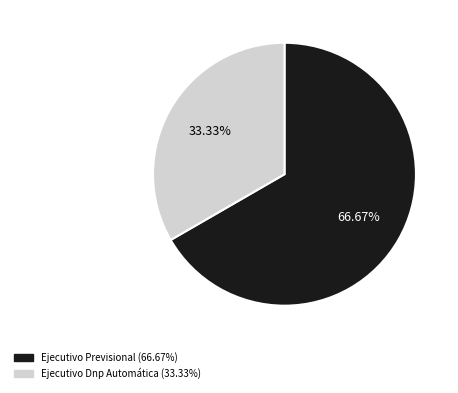

To the nearest percent, what is the combined percentage of Ejecutivo Dnp Automática and Ejecutivo Previsional?

100%